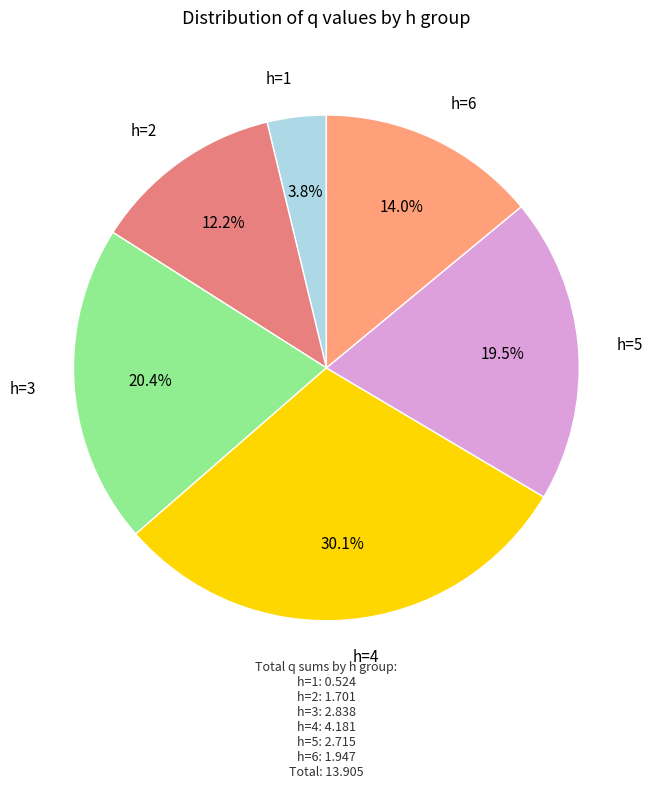

To the nearest percent, what is the difference between the largest and smallest slice percentages?

26%